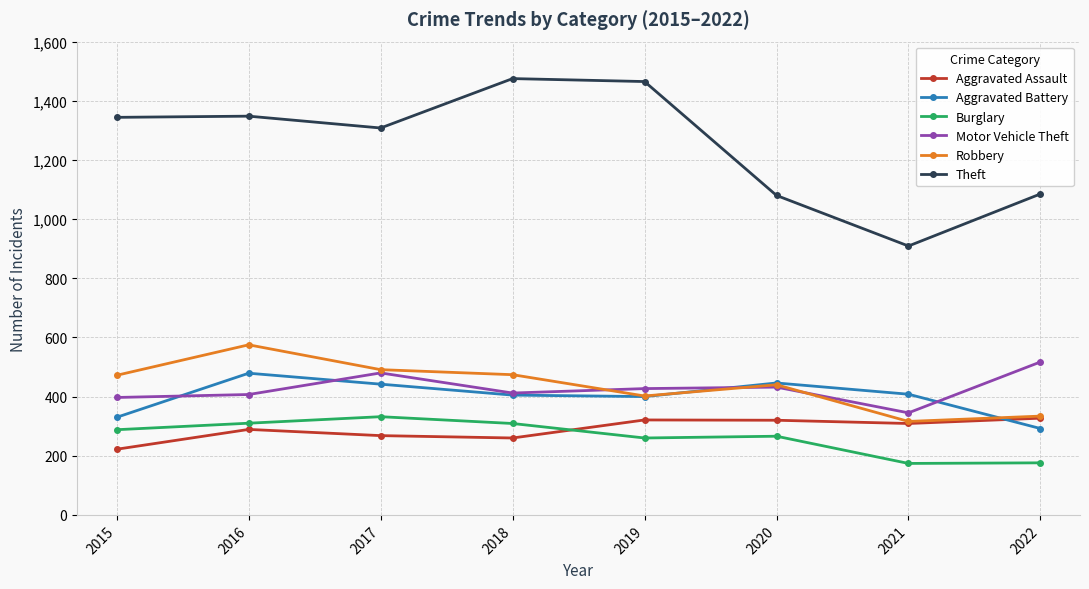

What value does the Aggravated Battery series have at 2015?

330